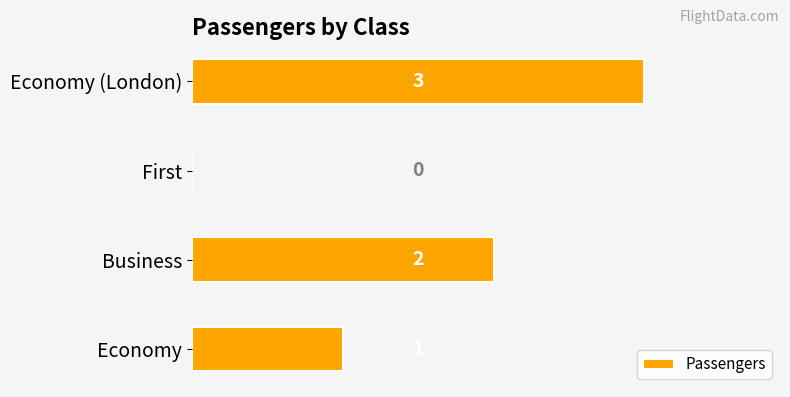

Count the number of data series in this chart.

1